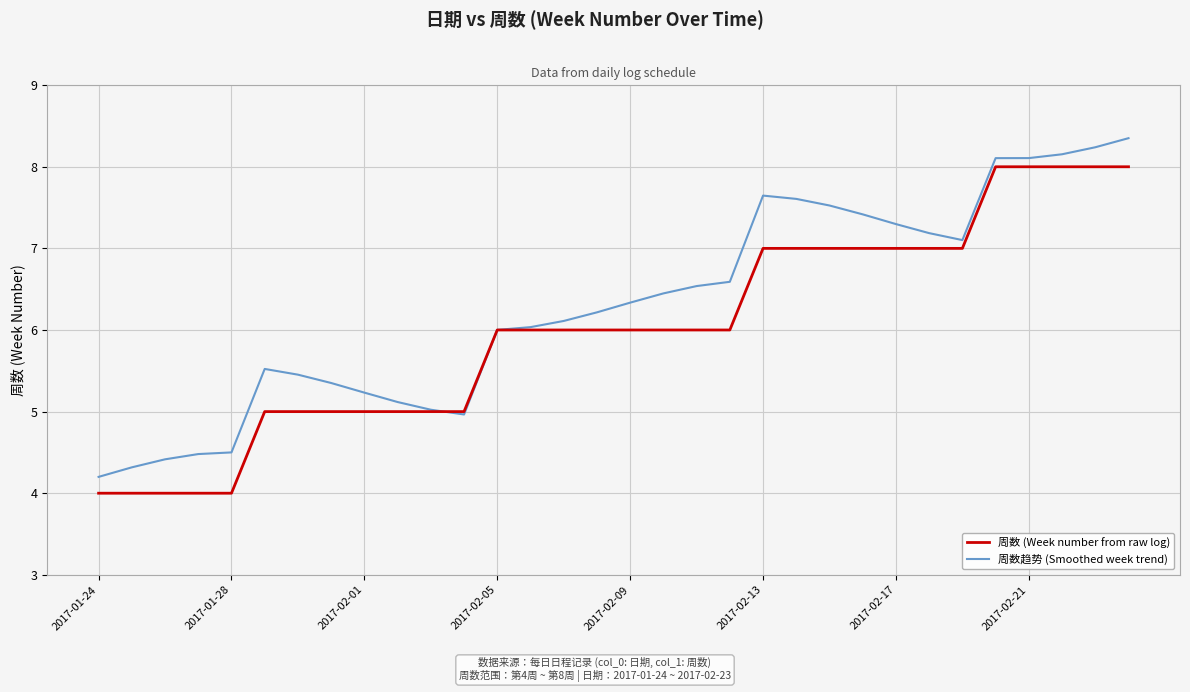

What is the sum of all 周数 (Week number from raw log) values?

192.0